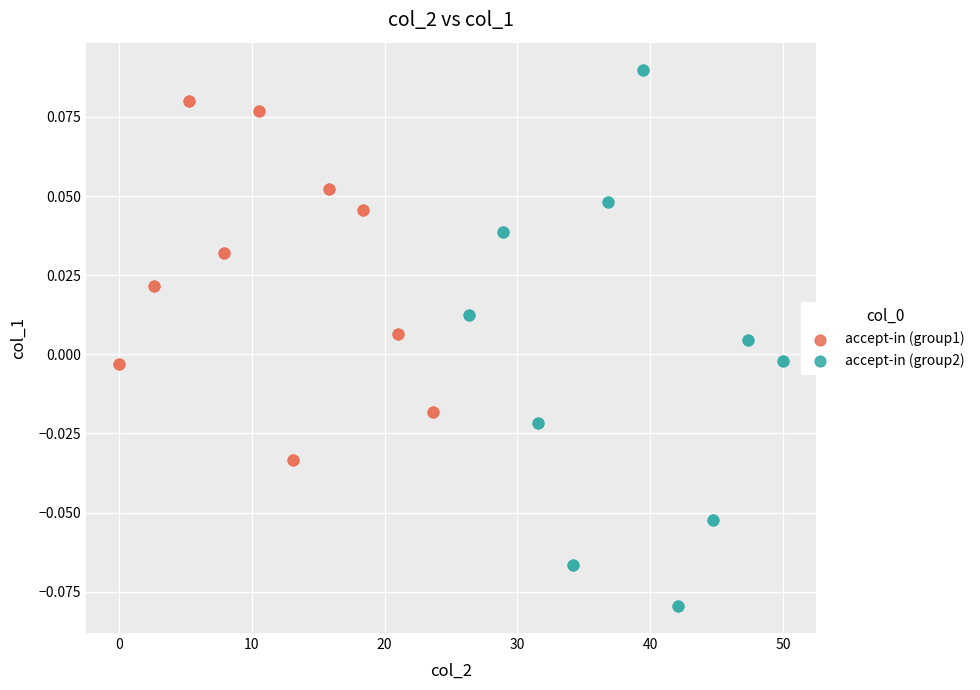

Which series contains the highest Y value?

accept-in (group2)